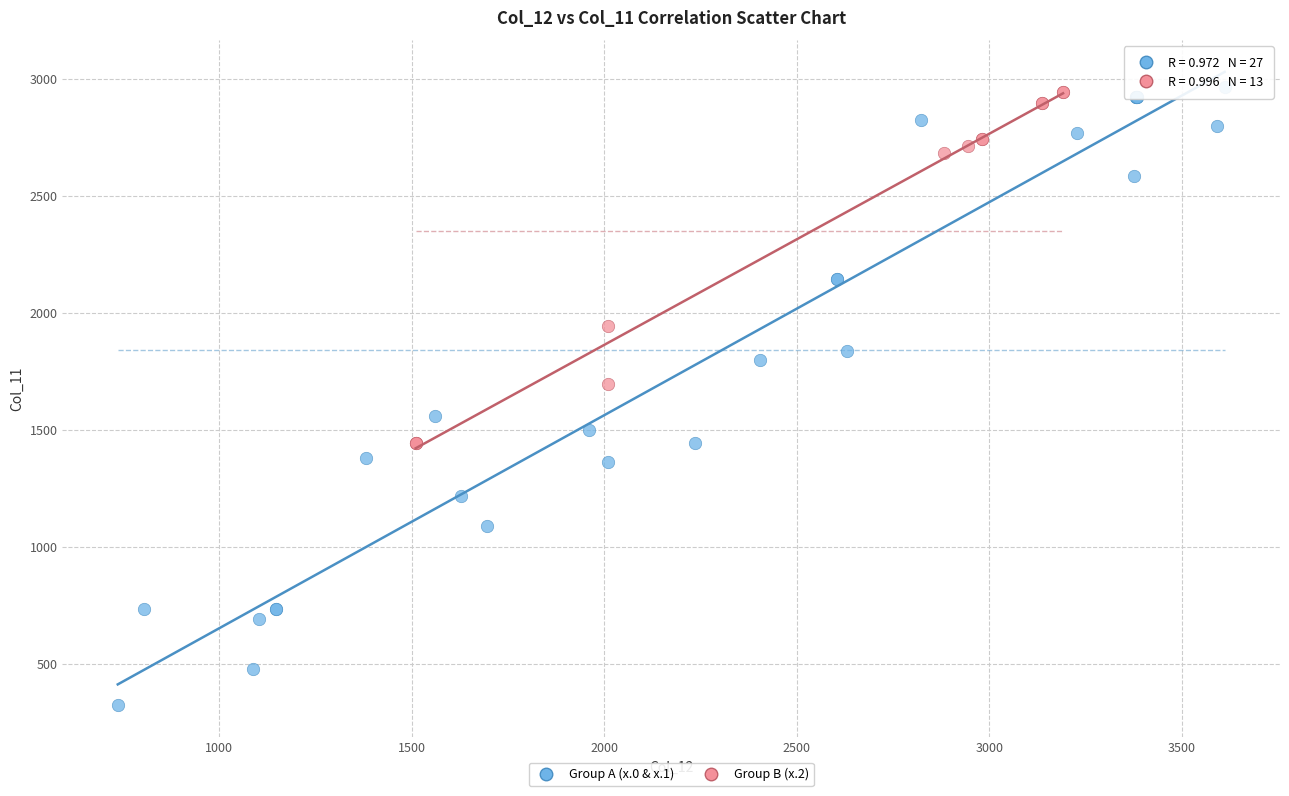

What are all the series names shown in the legend?

Group A (x.0 & x.1), Group B (x.2)